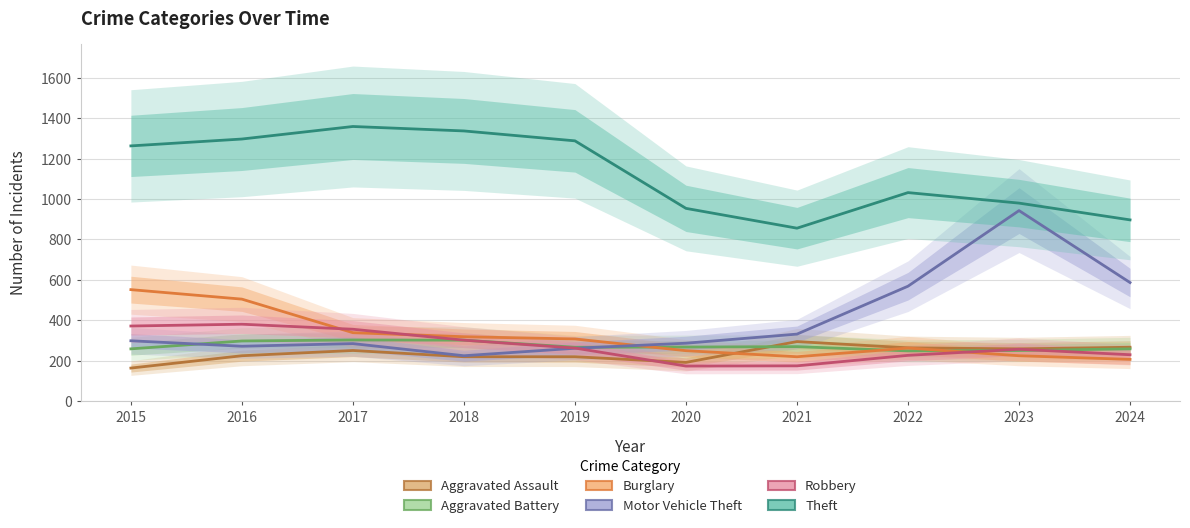

At which category does Robbery reach its first local peak?

2016